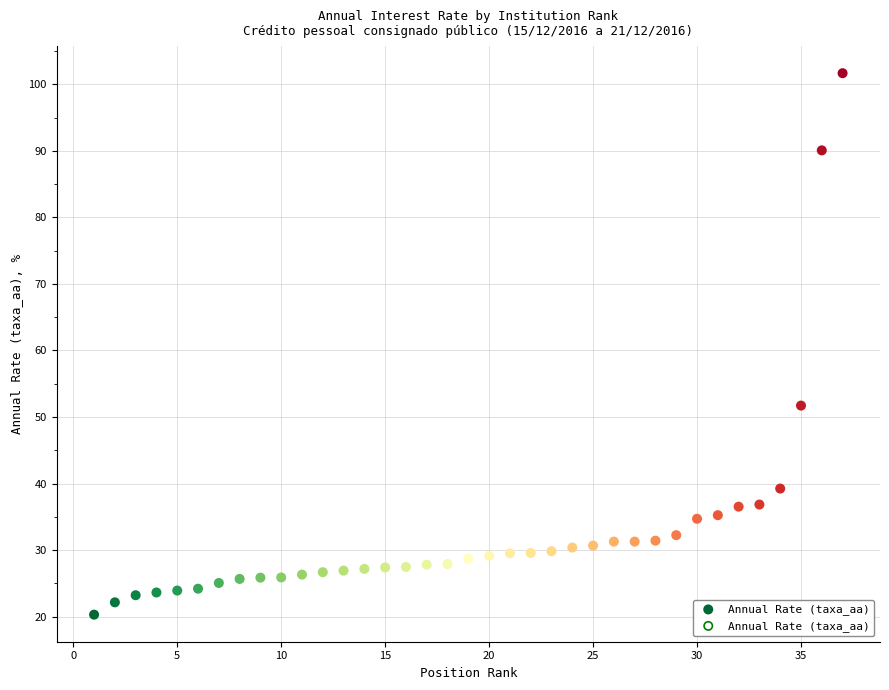

What Y value in the scatter plot is closest to 60?

51.7